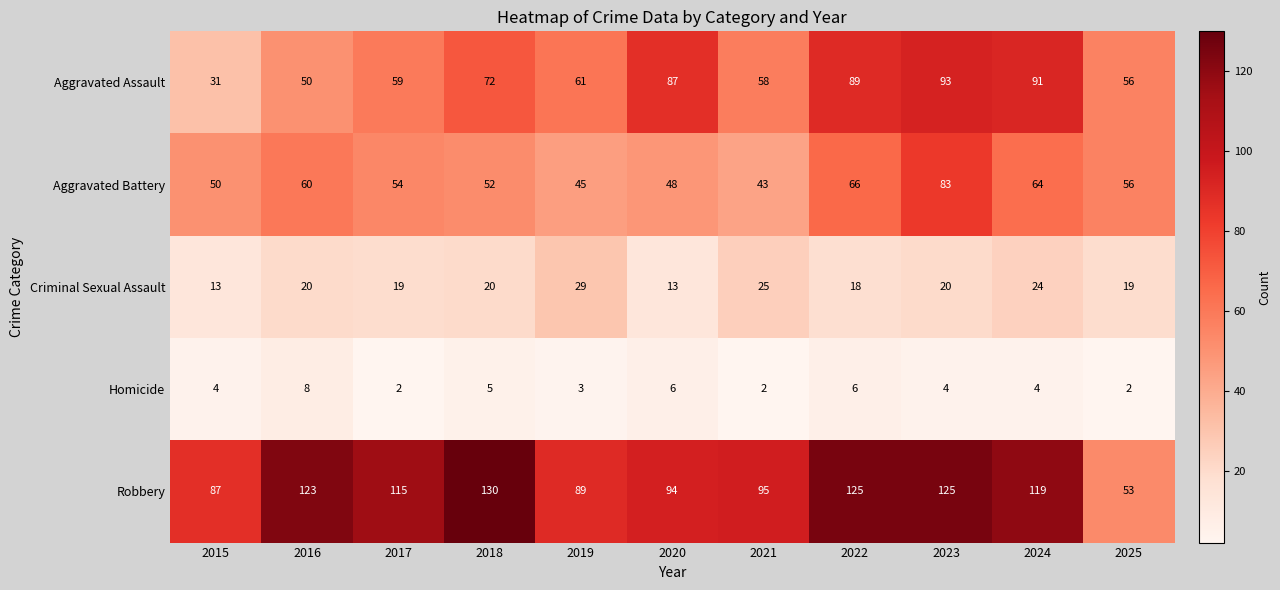

How many data points in Homicide are less than 4?

4